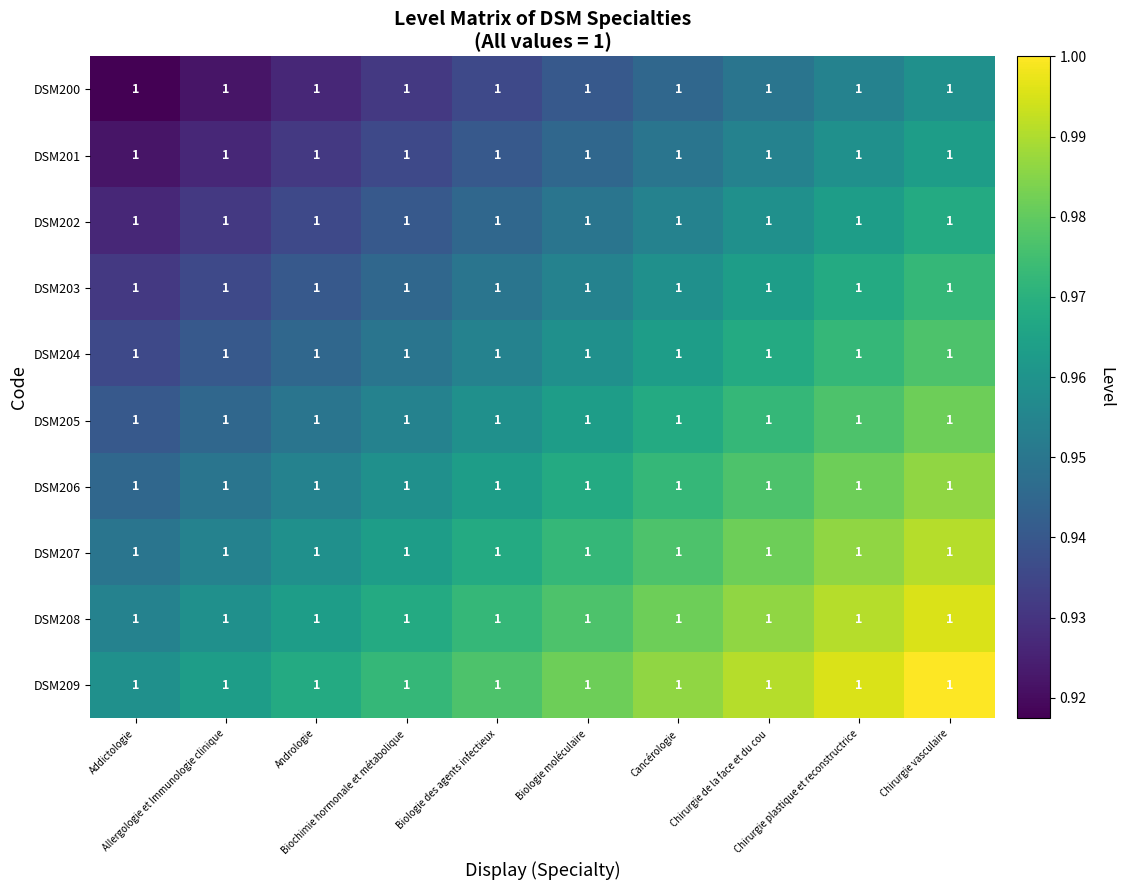

Count the DSM202 values in the range 0 to 1.

10